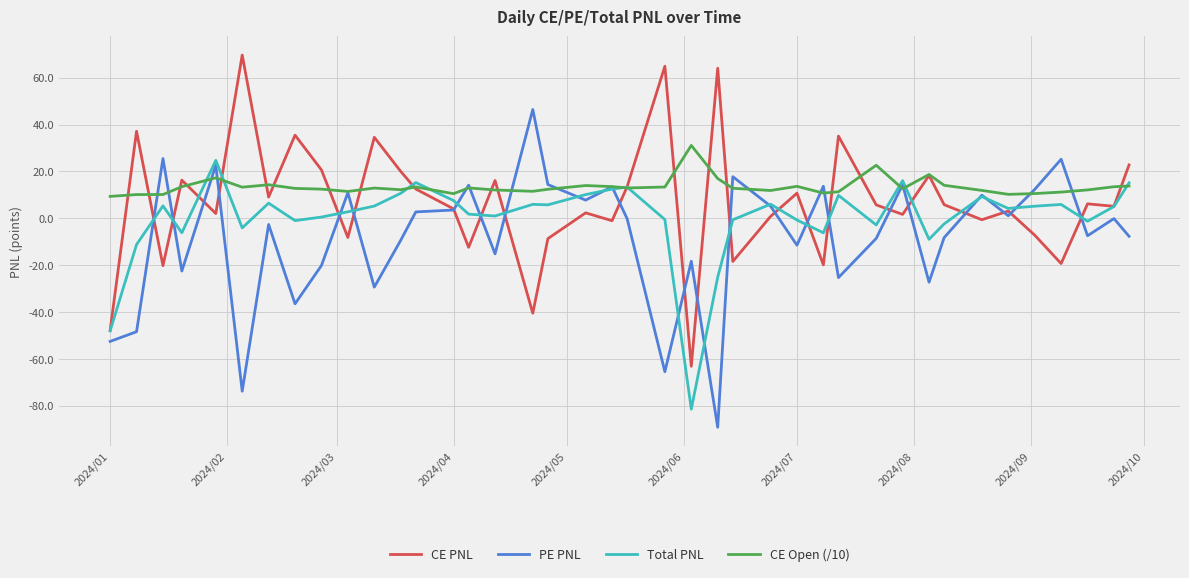

What is the maximum value shown in the chart?

69.6